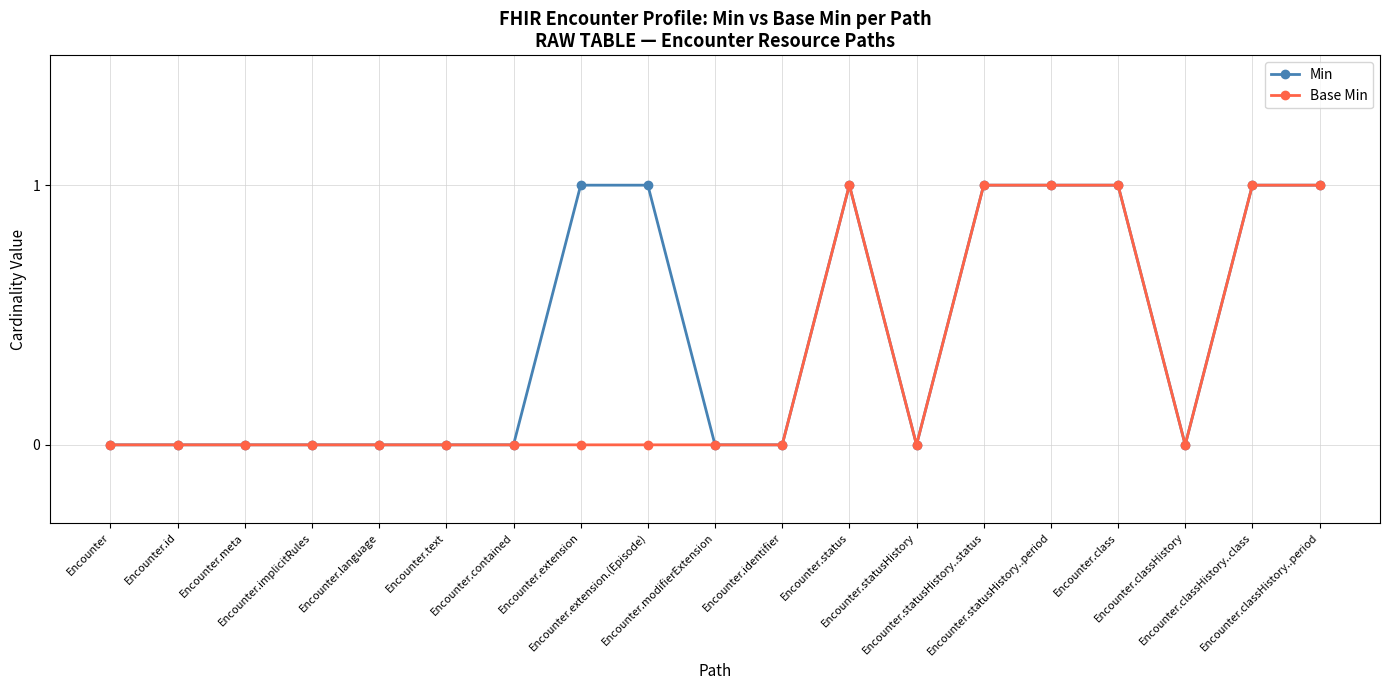

What is the difference between the second highest and second lowest values in the Base Min series?

1